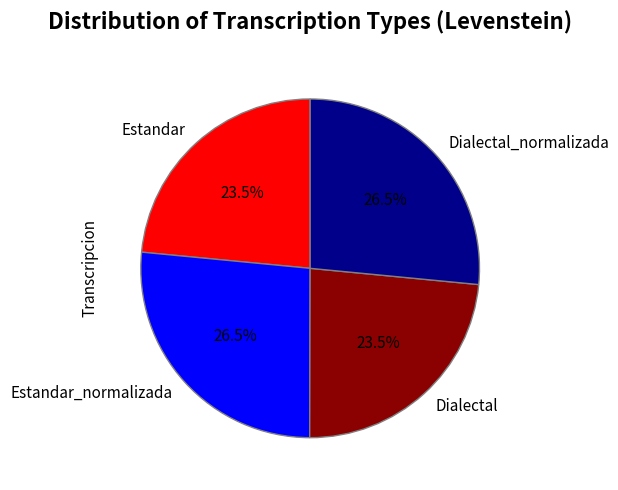

Does Dialectal_normalizada account for over 50% of the chart?

No